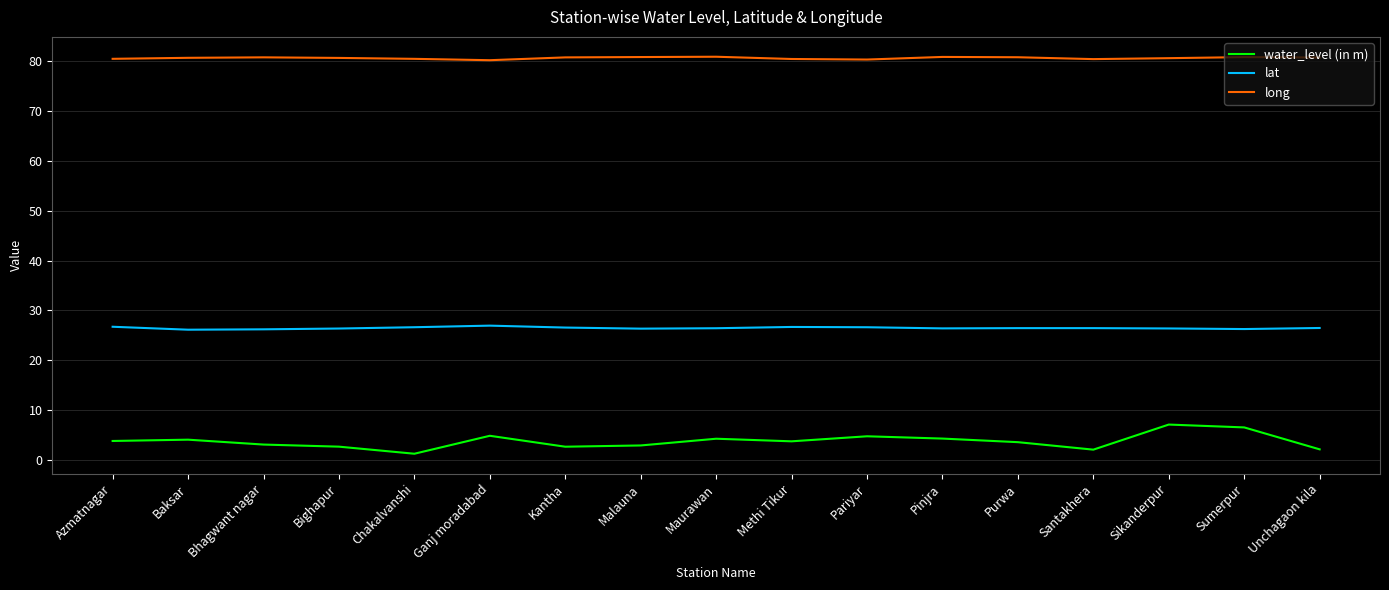

What is the difference between the long values at Ganj moradabad and Pinjra?

0.7